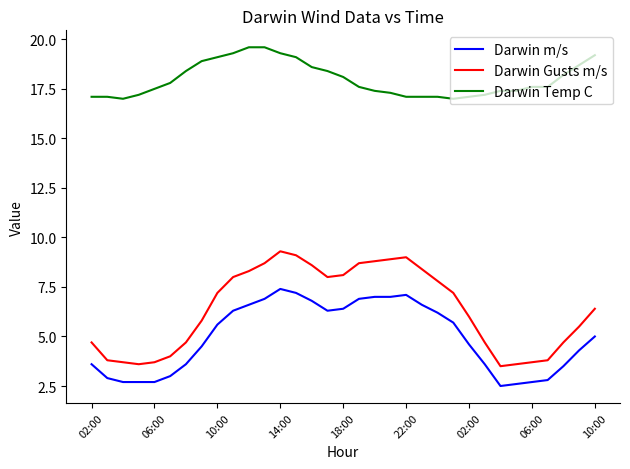

Rank the series by their maximum value, from lowest to highest.

Darwin m/s, Darwin Gusts m/s, Darwin Temp C